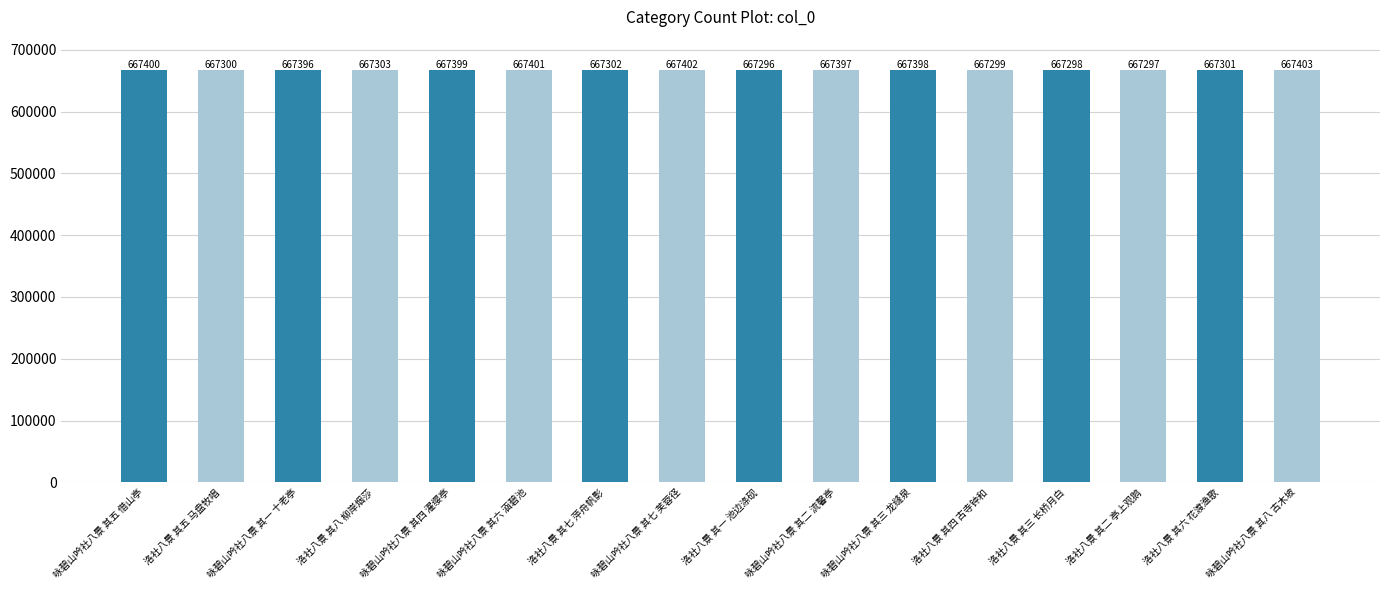

What is the label of the 5th bar from the right?

洛社八景 其四 古寺钟和